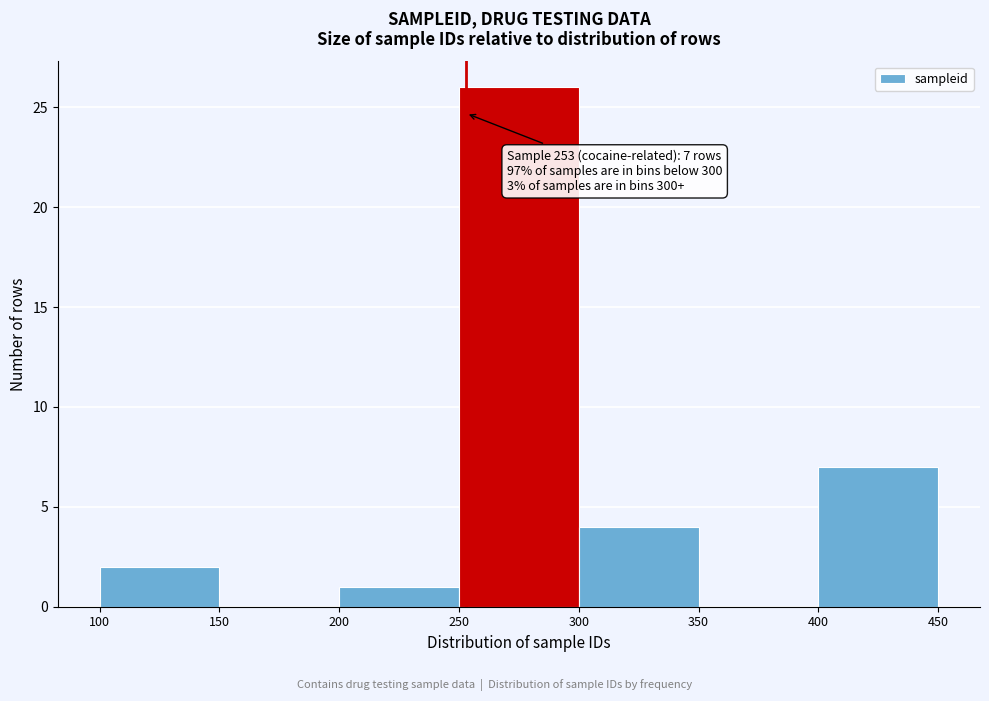

Over which range of the x-axis is the bar tallest?

250 to 300